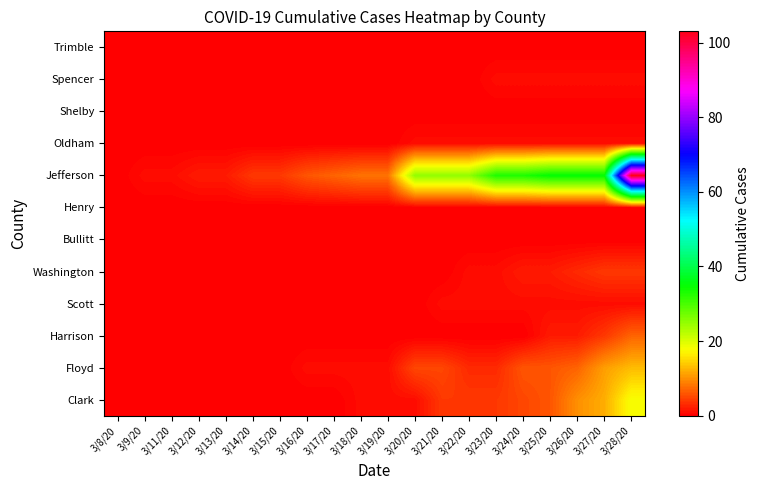

Reading left to right, list all the values displayed in this chart.

Clark: 3/8/20=0	3/9/20=0	3/11/20=0	3/12/20=0	3/13/20=0	3/14/20=0	3/15/20=0	3/16/20=0	3/17/20=0	3/18/20=1	3/19/20=1	3/20/20=1	3/21/20=4	3/22/20=4	3/23/20=4	3/24/20=5	3/25/20=6	3/26/20=10	3/27/20=12	3/28/20=18
Floyd: 3/8/20=0	3/9/20=0	3/11/20=0	3/12/20=0	3/13/20=0	3/14/20=0	3/15/20=0	3/16/20=1	3/17/20=1	3/18/20=1	3/19/20=1	3/20/20=5	3/21/20=5	3/22/20=3	3/23/20=3	3/24/20=6	3/25/20=6	3/26/20=7	3/27/20=11	3/28/20=13
Harrison: 3/8/20=0	3/9/20=0	3/11/20=0	3/12/20=0	3/13/20=0	3/14/20=0	3/15/20=0	3/16/20=0	3/17/20=0	3/18/20=0	3/19/20=0	3/20/20=0	3/21/20=0	3/22/20=0	3/23/20=0	3/24/20=0	3/25/20=2	3/26/20=2	3/27/20=4	3/28/20=7
Scott: 3/8/20=0	3/9/20=0	3/11/20=0	3/12/20=0	3/13/20=0	3/14/20=0	3/15/20=0	3/16/20=0	3/17/20=0	3/18/20=0	3/19/20=0	3/20/20=0	3/21/20=1	3/22/20=1	3/23/20=1	3/24/20=1	3/25/20=1	3/26/20=1	3/27/20=1	3/28/20=1
Washington: 3/8/20=0	3/9/20=0	3/11/20=0	3/12/20=0	3/13/20=0	3/14/20=0	3/15/20=0	3/16/20=0	3/17/20=0	3/18/20=0	3/19/20=0	3/20/20=0	3/21/20=0	3/22/20=1	3/23/20=1	3/24/20=2	3/25/20=2	3/26/20=3	3/27/20=4	3/28/20=4
Bullitt: 3/8/20=0	3/9/20=0	3/11/20=0	3/12/20=0	3/13/20=0	3/14/20=0	3/15/20=0	3/16/20=0	3/17/20=0	3/18/20=0	3/19/20=0	3/20/20=0	3/21/20=0	3/22/20=0	3/23/20=0	3/24/20=0	3/25/20=0	3/26/20=0	3/27/20=0	3/28/20=0
Henry: 3/8/20=0	3/9/20=0	3/11/20=0	3/12/20=0	3/13/20=0	3/14/20=0	3/15/20=0	3/16/20=0	3/17/20=0	3/18/20=0	3/19/20=0	3/20/20=0	3/21/20=0	3/22/20=0	3/23/20=0	3/24/20=0	3/25/20=0	3/26/20=0	3/27/20=0	3/28/20=0
Jefferson: 3/8/20=0	3/9/20=1	3/11/20=1	3/12/20=2	3/13/20=2	3/14/20=4	3/15/20=4	3/16/20=6	3/17/20=7	3/18/20=8	3/19/20=8	3/20/20=25	3/21/20=25	3/22/20=25	3/23/20=33	3/24/20=33	3/25/20=35	3/26/20=35	3/27/20=35	3/28/20=103
Oldham: 3/8/20=0	3/9/20=0	3/11/20=0	3/12/20=0	3/13/20=0	3/14/20=0	3/15/20=0	3/16/20=0	3/17/20=0	3/18/20=0	3/19/20=0	3/20/20=1	3/21/20=1	3/22/20=1	3/23/20=1	3/24/20=1	3/25/20=1	3/26/20=1	3/27/20=1	3/28/20=1
Shelby: 3/8/20=0	3/9/20=0	3/11/20=0	3/12/20=0	3/13/20=0	3/14/20=0	3/15/20=0	3/16/20=0	3/17/20=0	3/18/20=0	3/19/20=0	3/20/20=0	3/21/20=0	3/22/20=0	3/23/20=0	3/24/20=0	3/25/20=0	3/26/20=0	3/27/20=0	3/28/20=0
Spencer: 3/8/20=0	3/9/20=0	3/11/20=0	3/12/20=0	3/13/20=0	3/14/20=0	3/15/20=0	3/16/20=0	3/17/20=0	3/18/20=0	3/19/20=0	3/20/20=0	3/21/20=0	3/22/20=0	3/23/20=1	3/24/20=1	3/25/20=1	3/26/20=1	3/27/20=1	3/28/20=1
Trimble: 3/8/20=0	3/9/20=0	3/11/20=0	3/12/20=0	3/13/20=0	3/14/20=0	3/15/20=0	3/16/20=0	3/17/20=0	3/18/20=0	3/19/20=0	3/20/20=0	3/21/20=0	3/22/20=0	3/23/20=0	3/24/20=0	3/25/20=0	3/26/20=0	3/27/20=0	3/28/20=0